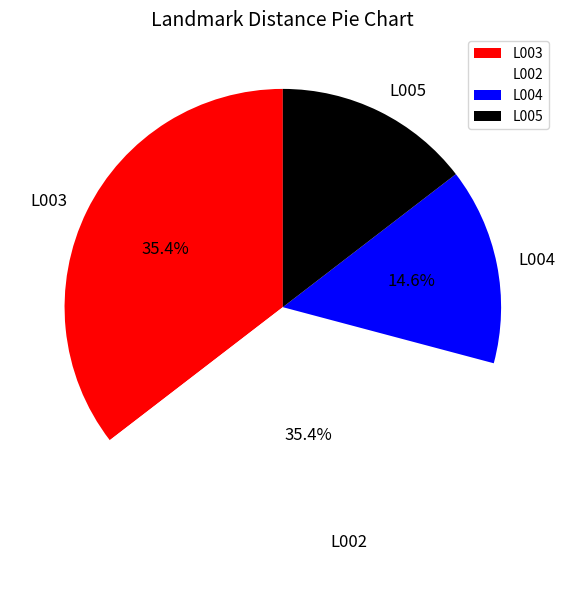

How much of the chart is everything except L004?

85.4%